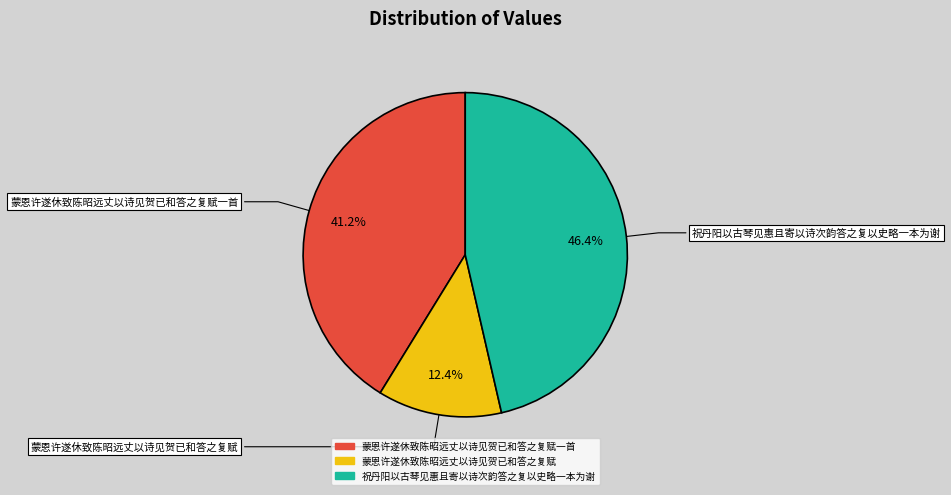

Is there a majority slice in this chart?

No